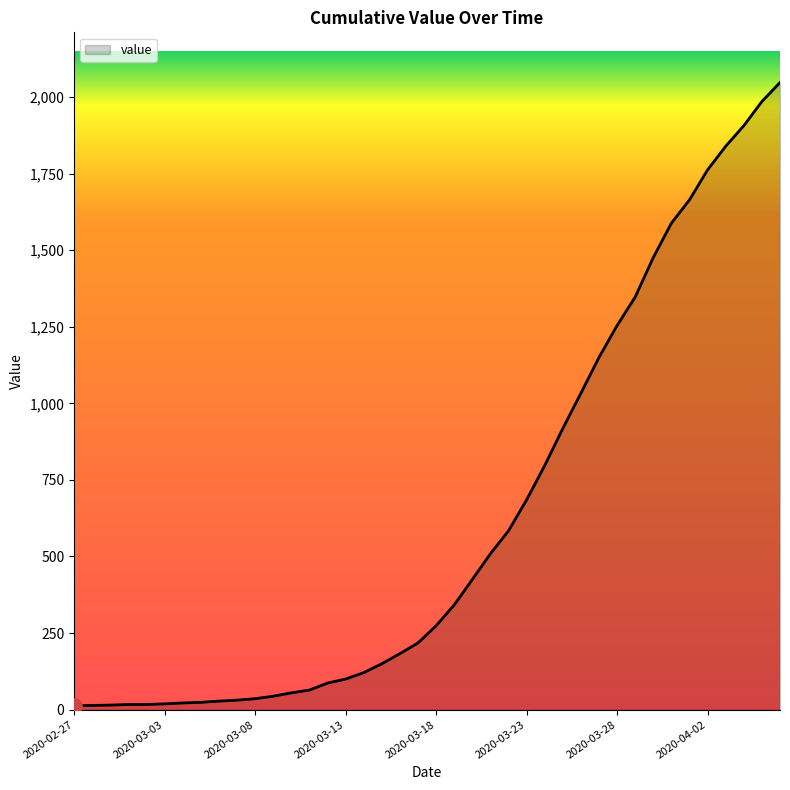

What is the maximum value shown in the chart?

2047